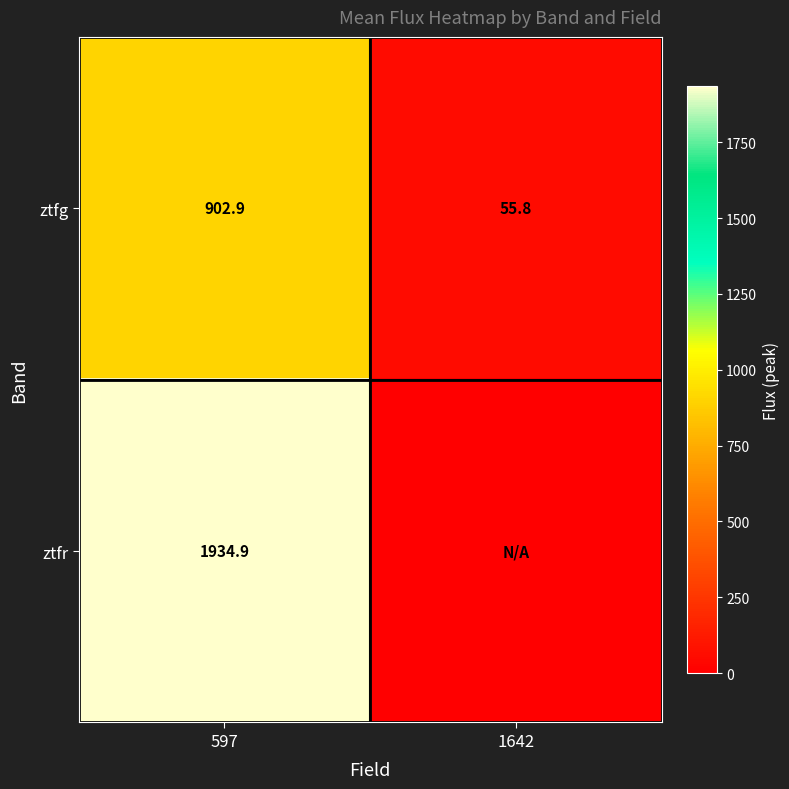

What is the sum of the ztfg values at 1642 and 597?

958.7